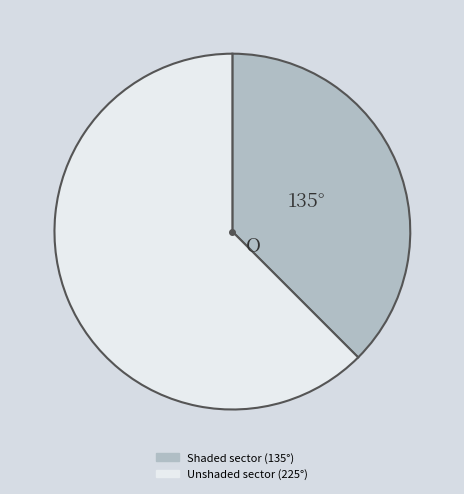

Is there a majority slice in this chart?

Yes